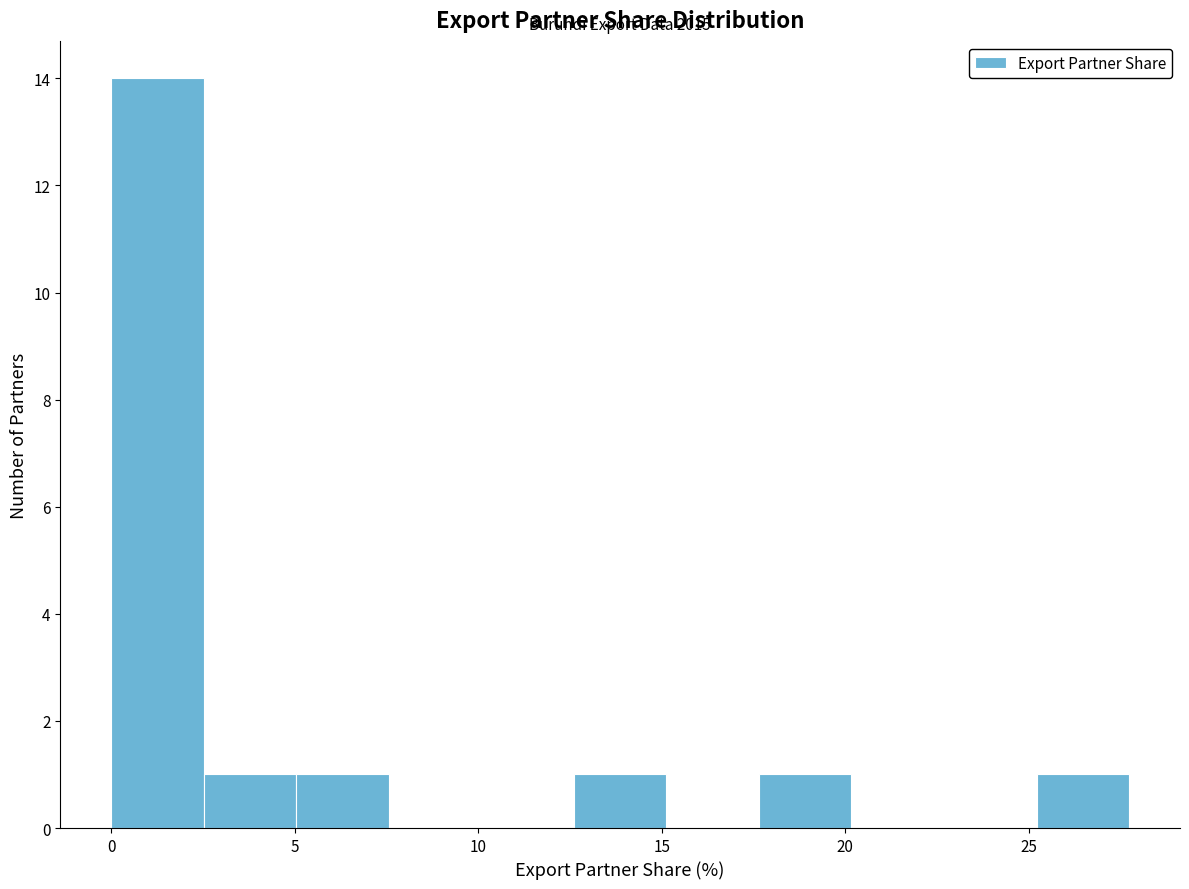

Which range on the x-axis has the tallest bar?

0.0 to 2.5